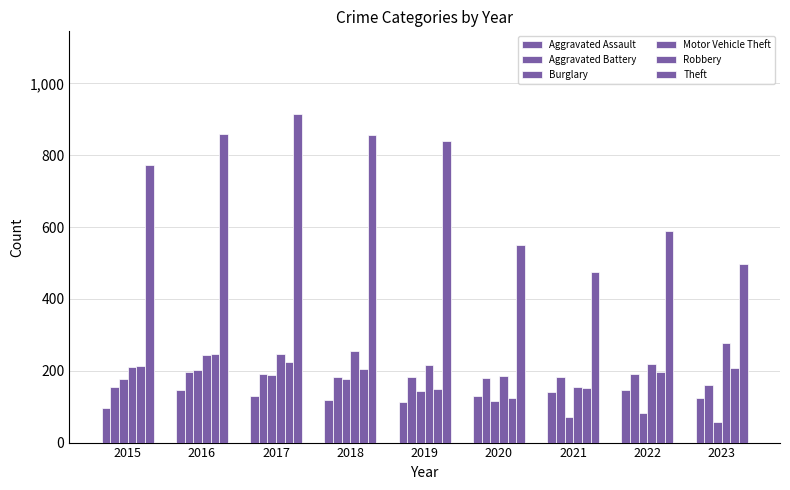

Is the value of Theft at 2018 greater than the value of Motor Vehicle Theft at 2019?

Yes